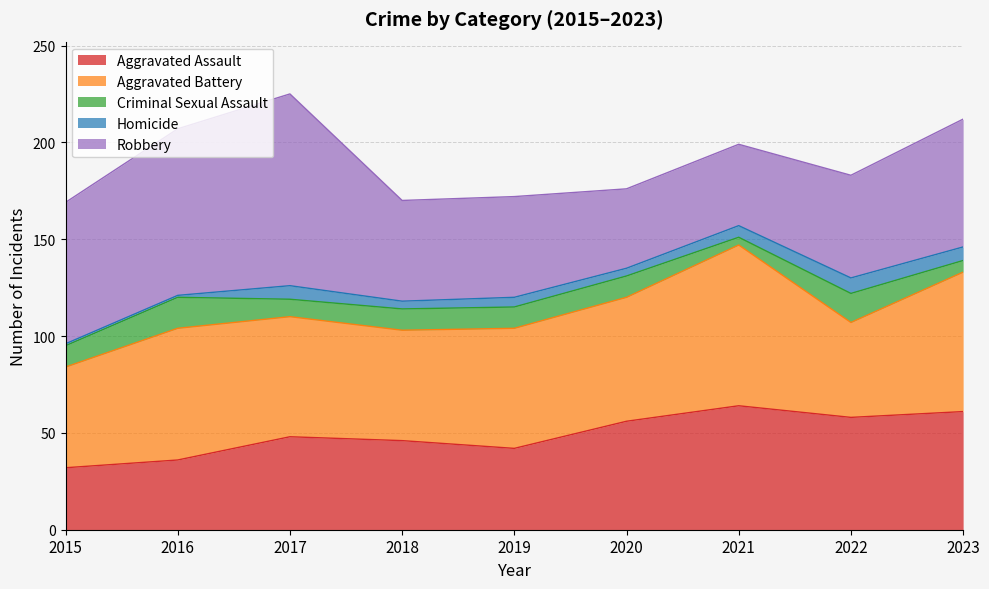

Which has a higher value, 2023 or 2016?

2023